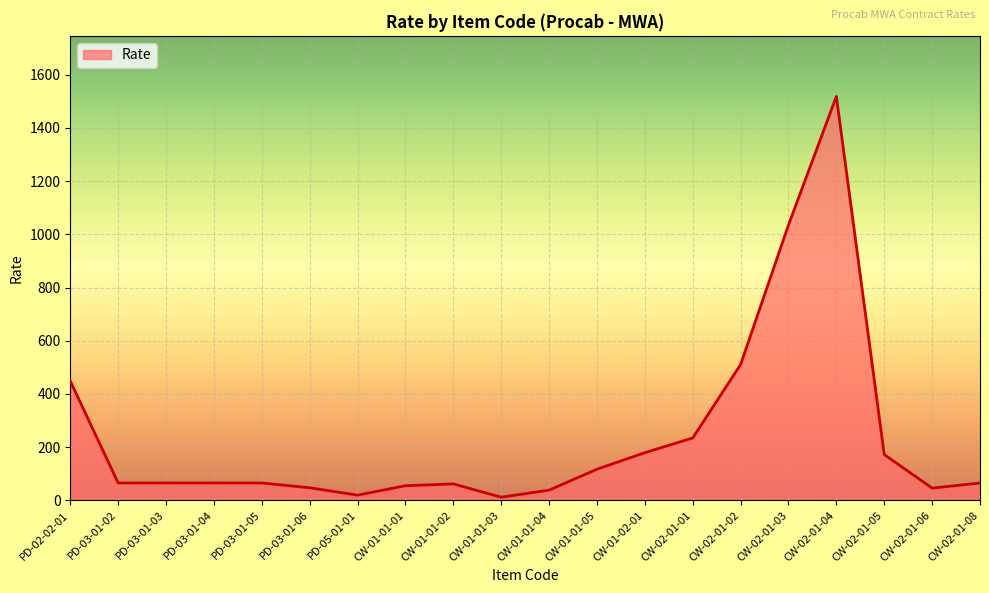

Which category has the highest value across all series?

CW-02-01-04